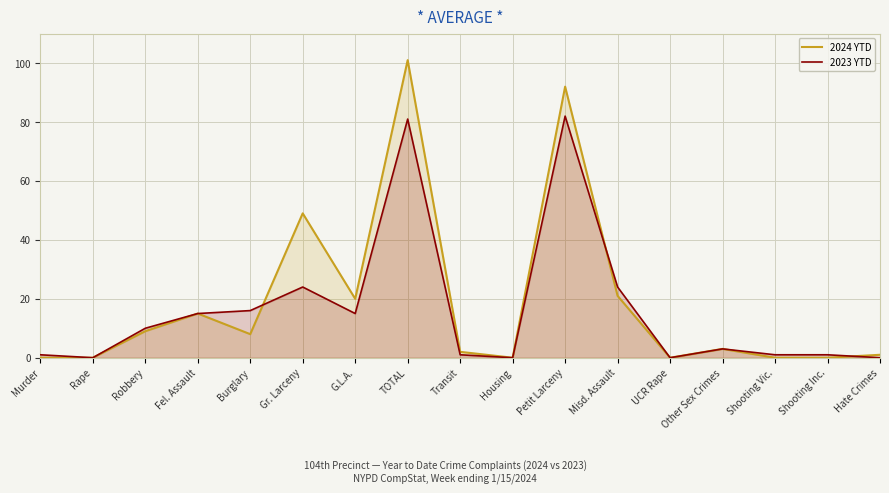

Which label corresponds to the largest value in the chart?

TOTAL